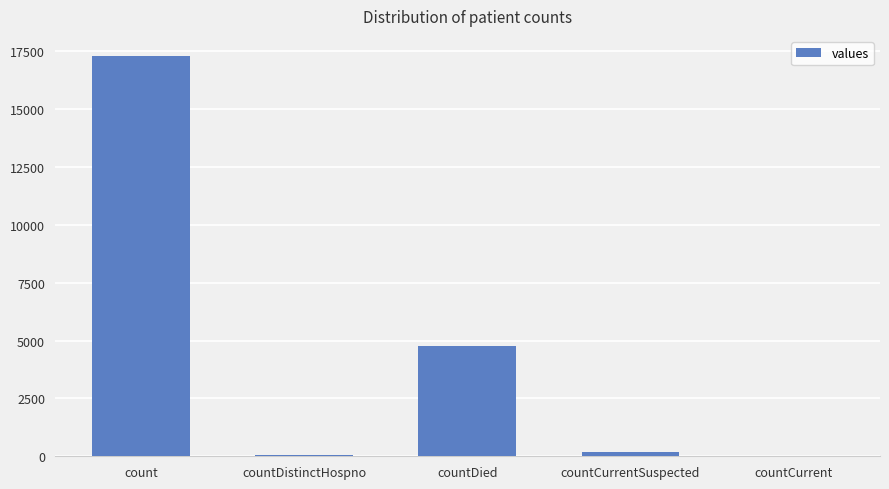

What is the average value?

4461